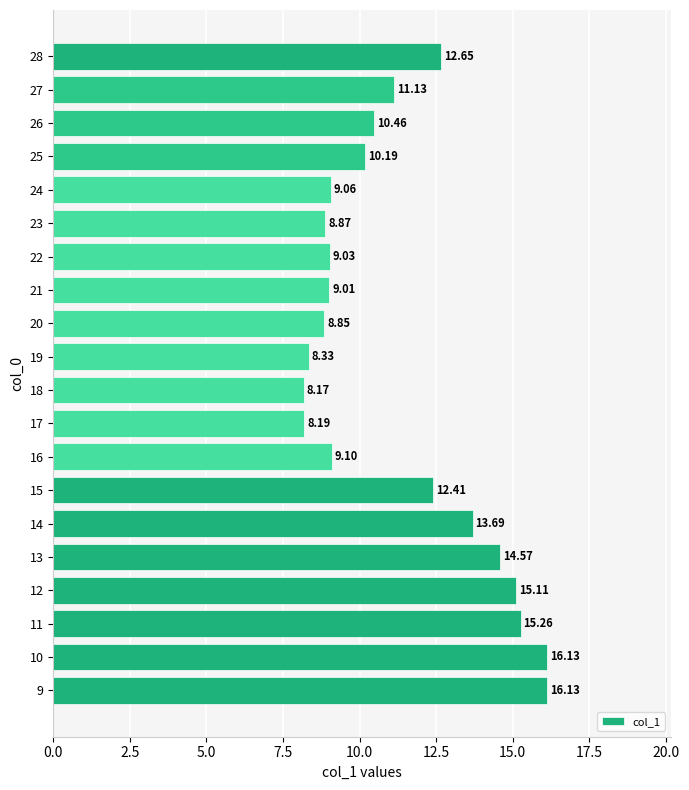

Does the chart contain stacked bars?

No